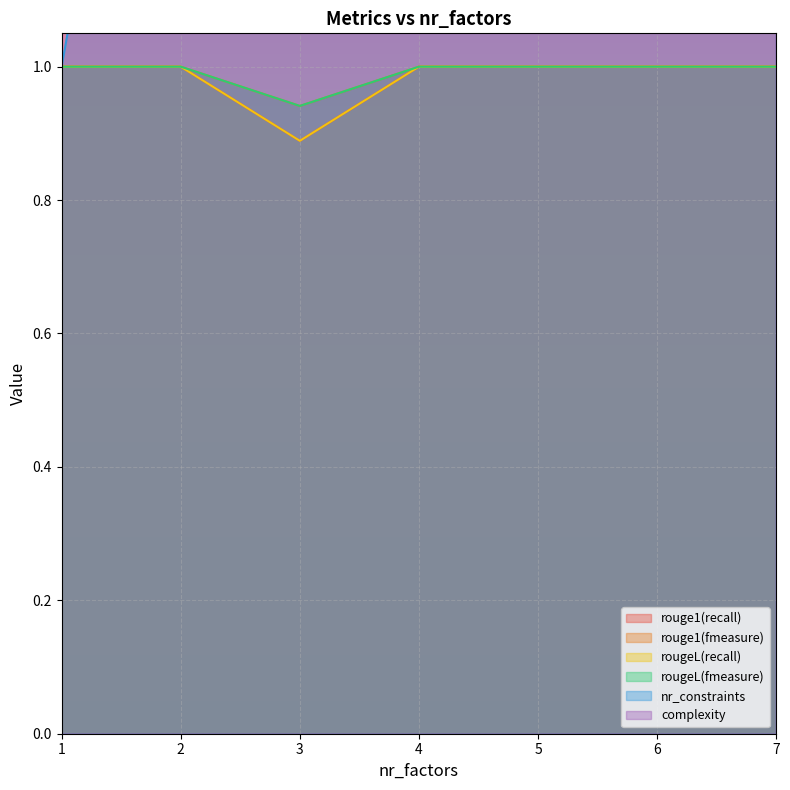

True or false: complexity has more than 2 interior local peaks.

False